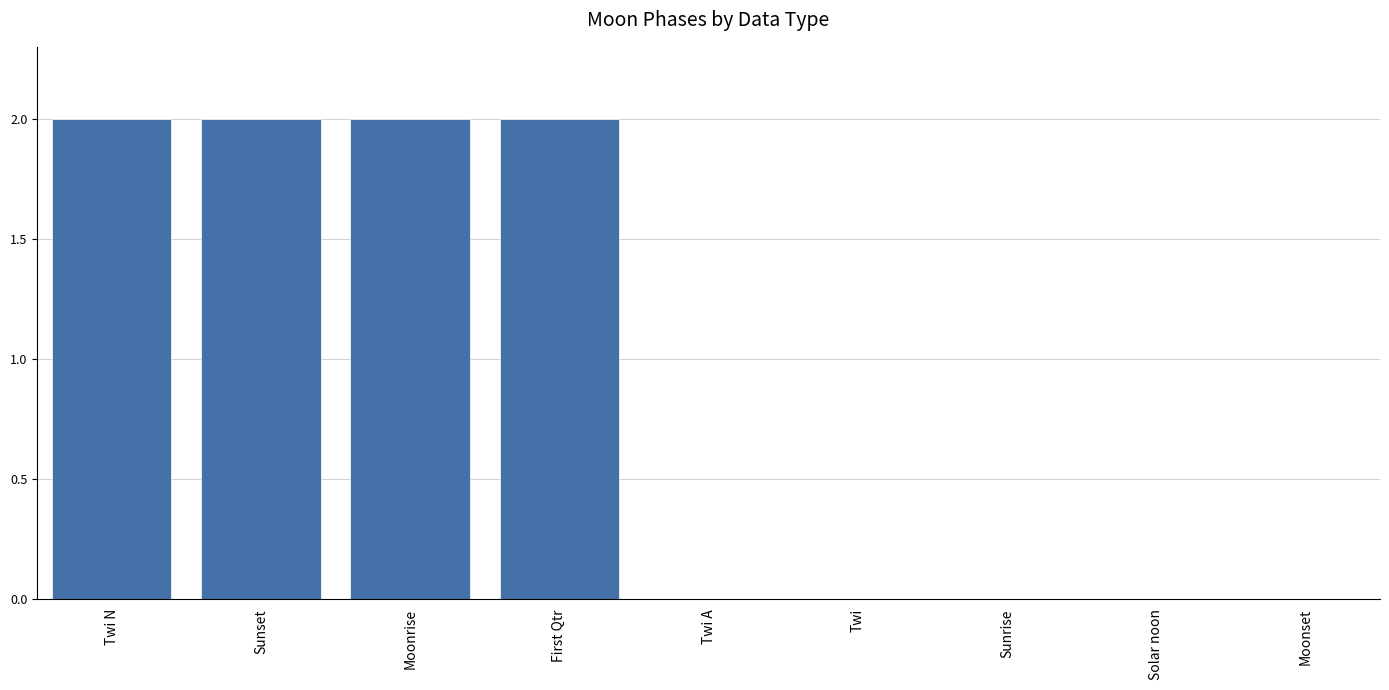

True or false: the data shows 0 at Twi.

True